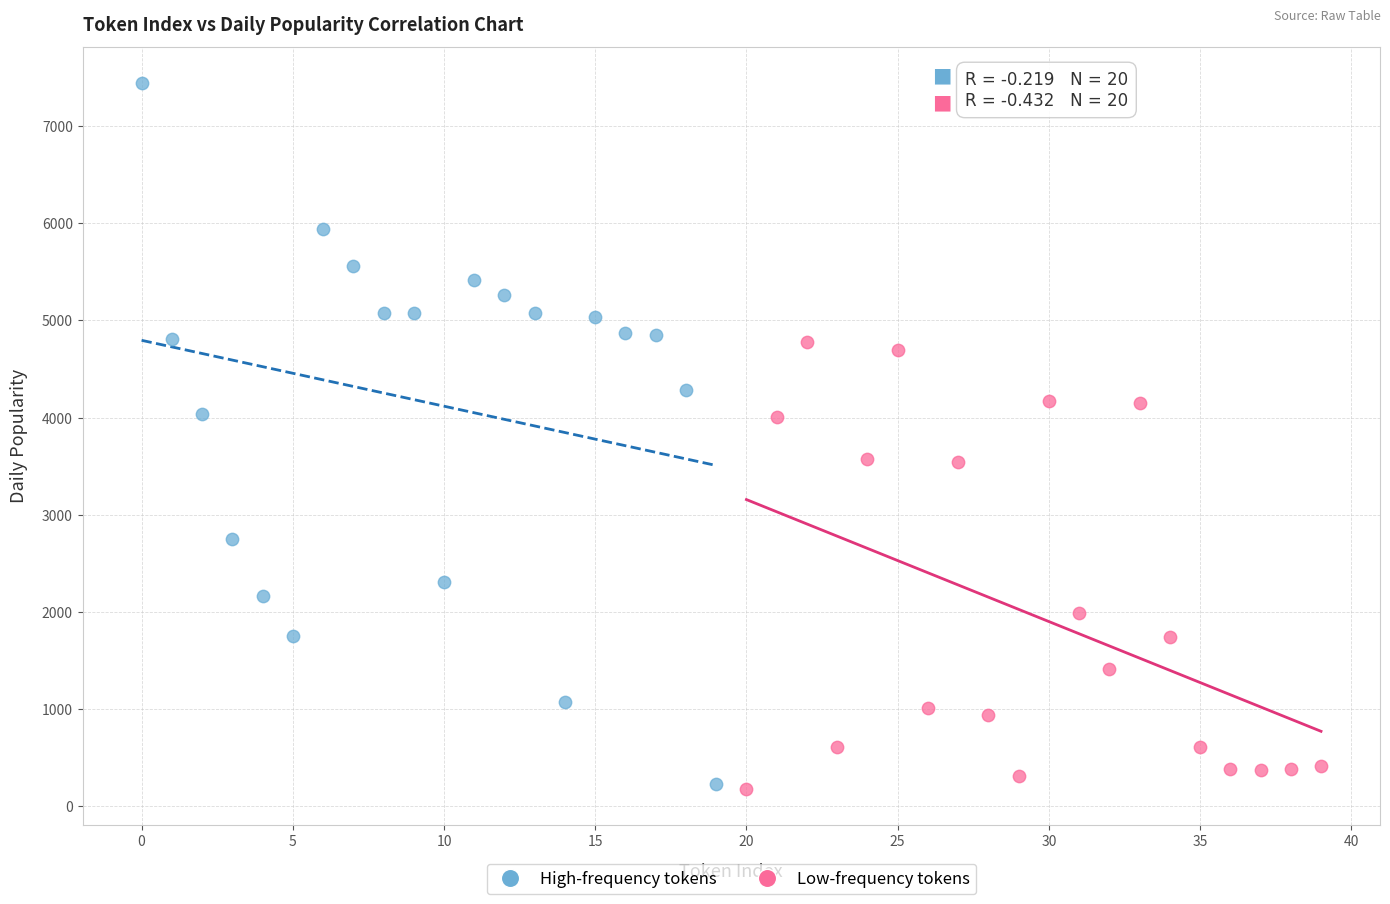

Which series contains the highest Y value?

High-frequency tokens